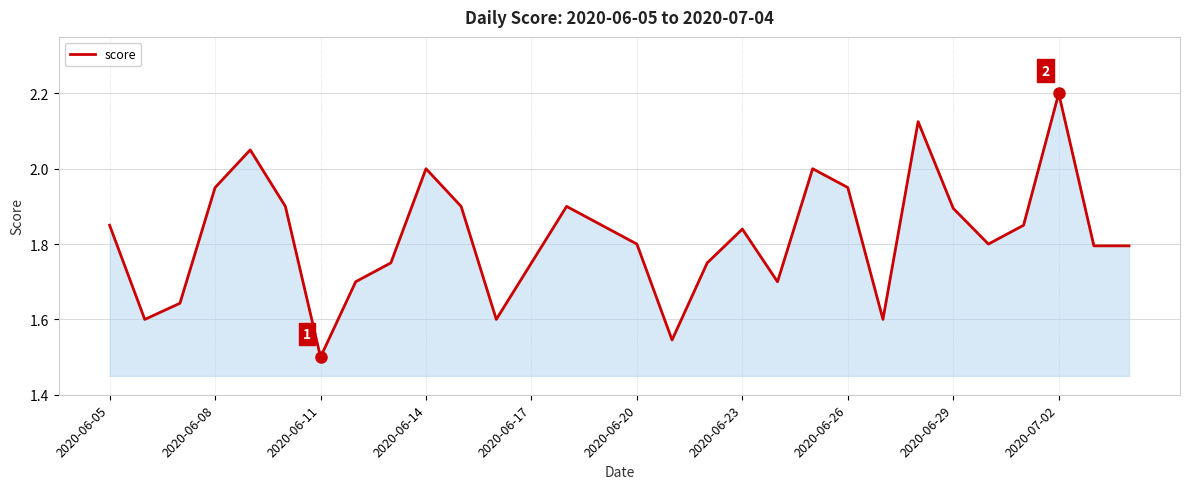

What is the difference between the maximum and minimum values?

0.7